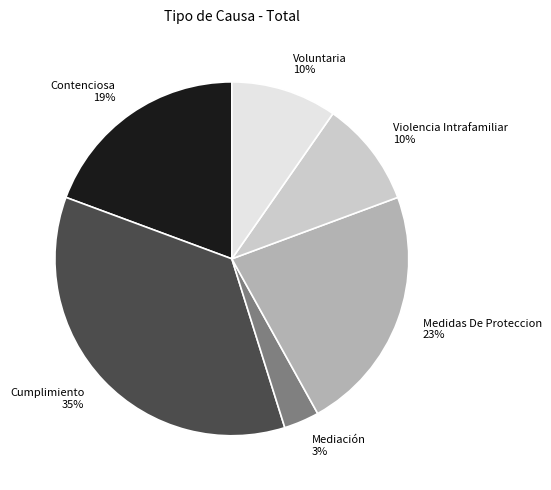

Is it true that Contenciosa is 19% of the pie?

True